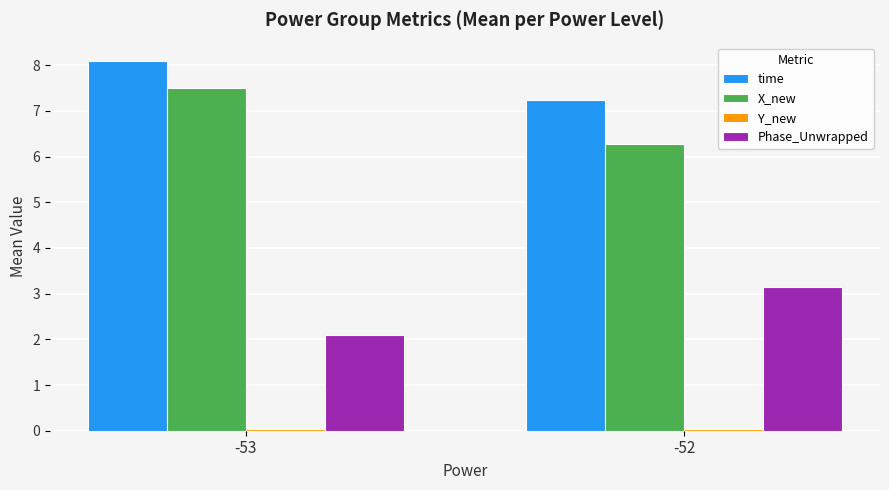

Does the chart contain stacked bars?

No